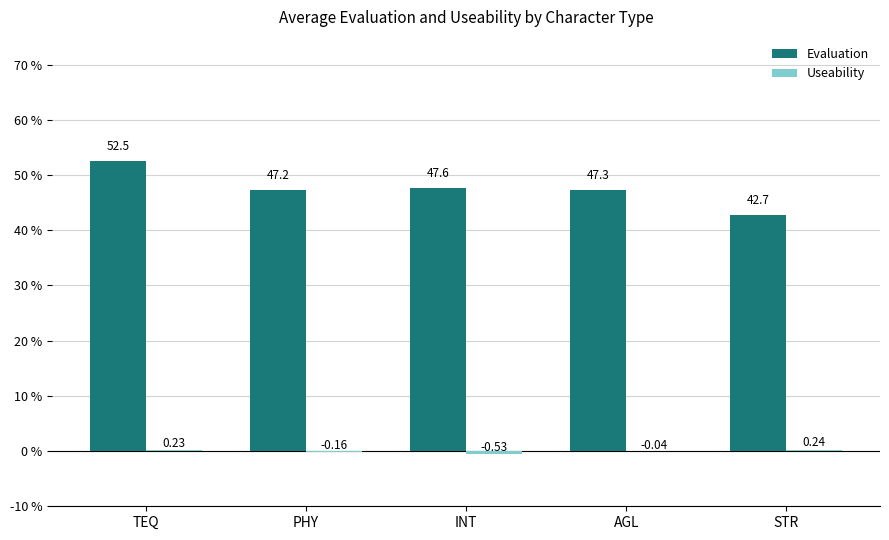

Which series changed the most between AGL and STR?

Evaluation